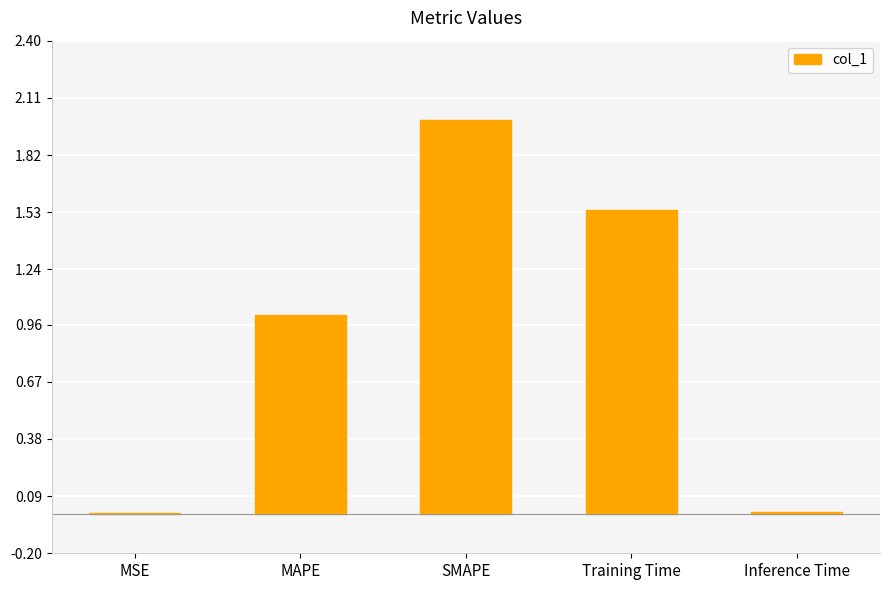

At which label is the value closest to 1?

MAPE